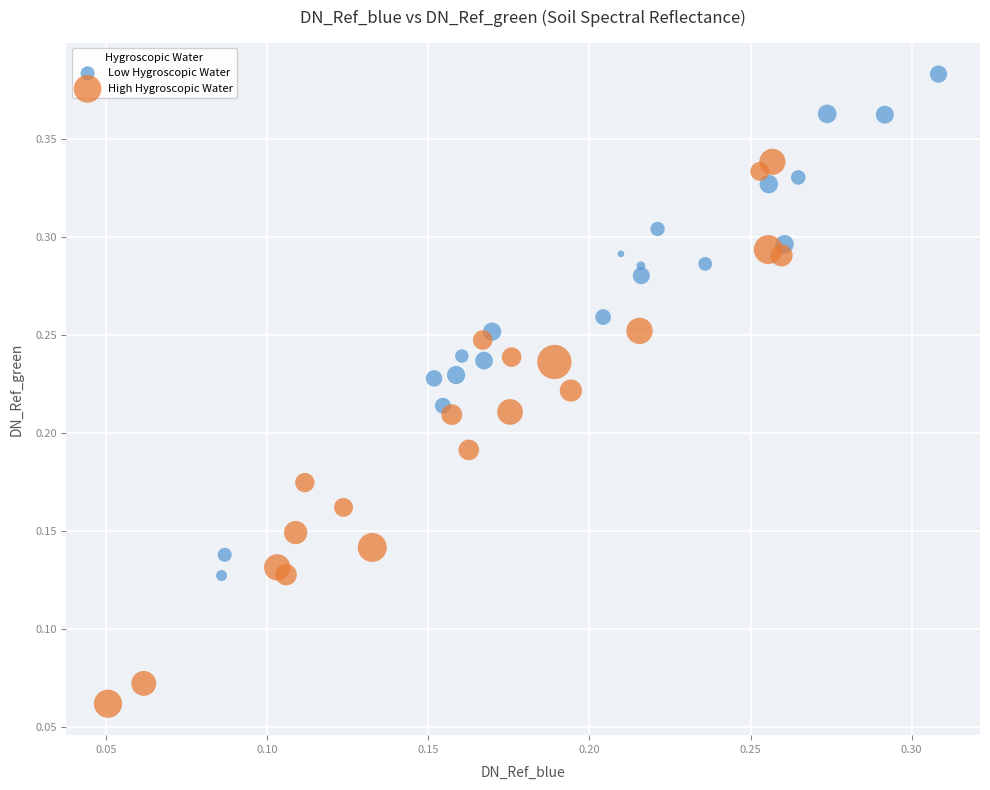

Which series contains the lowest Y value?

High Hygroscopic Water